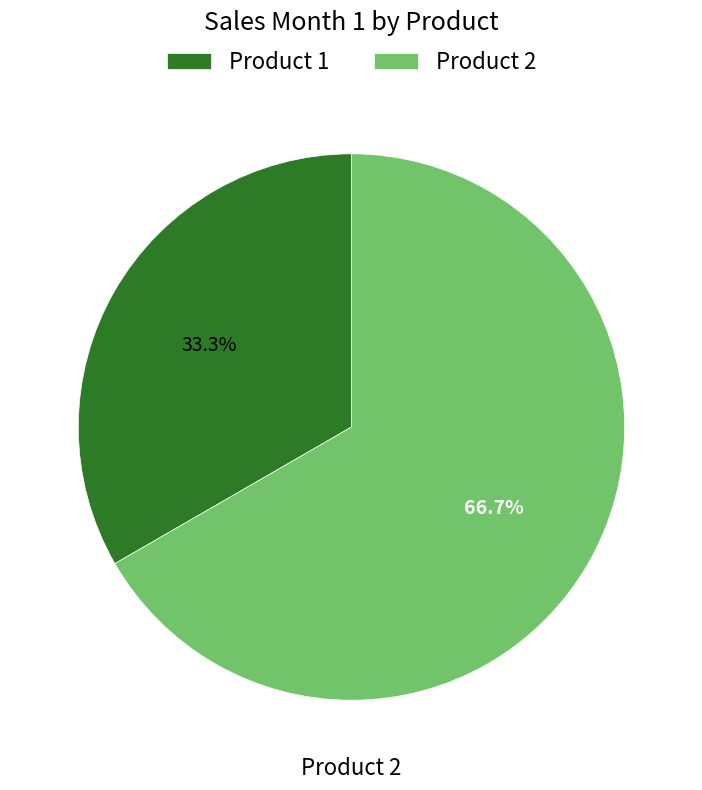

Which has a higher value, Product 2 or Product 1?

Product 2